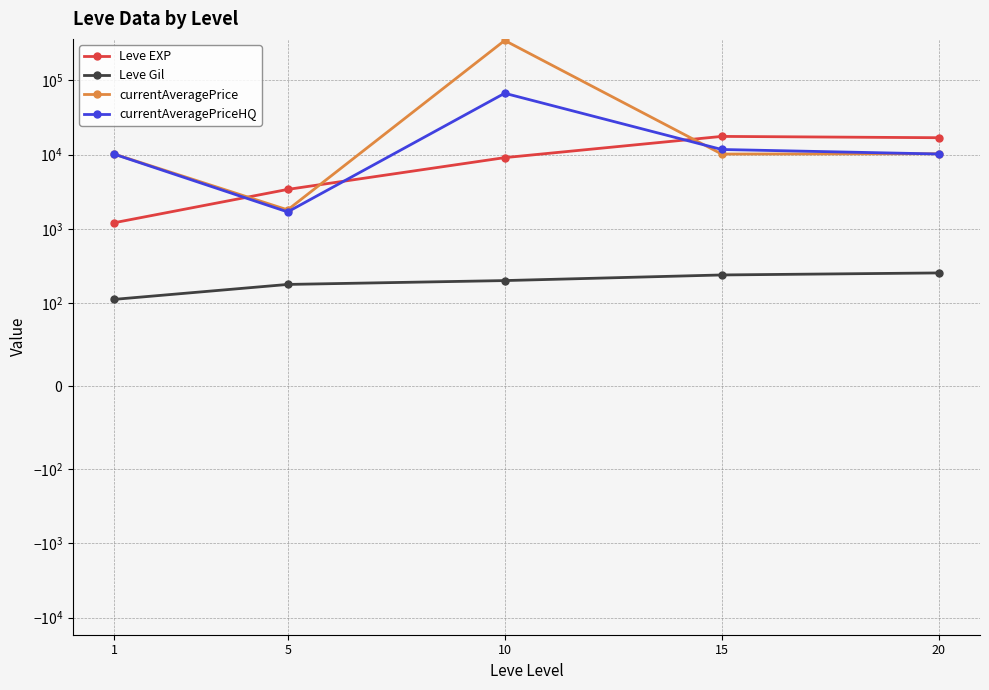

How many data points in Leve EXP are less than 9106?

2